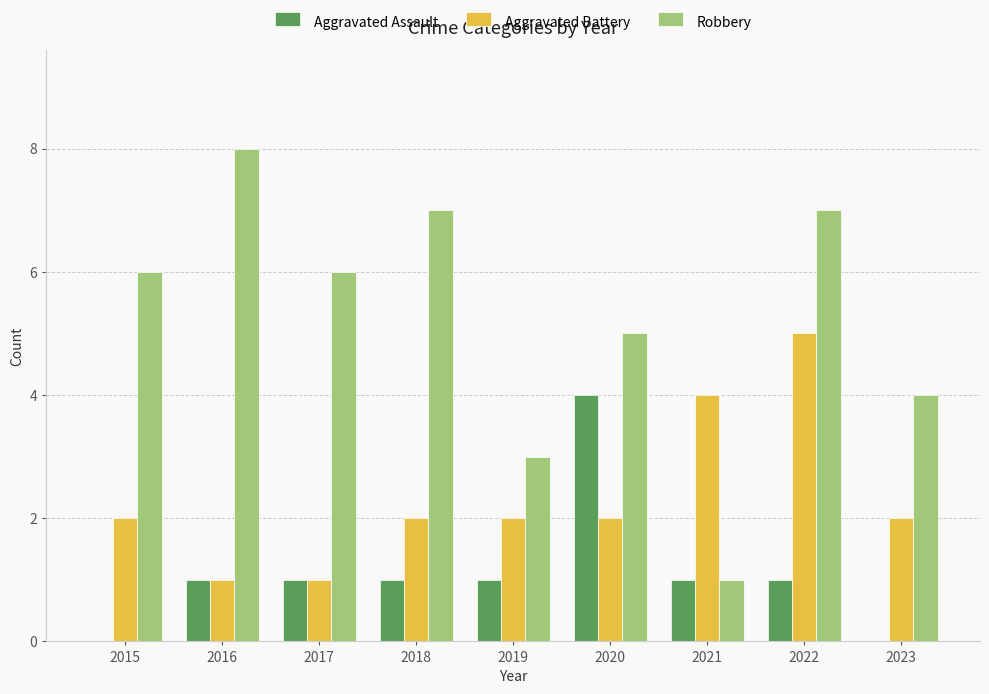

What is the average value of the Aggravated Assault series?

1